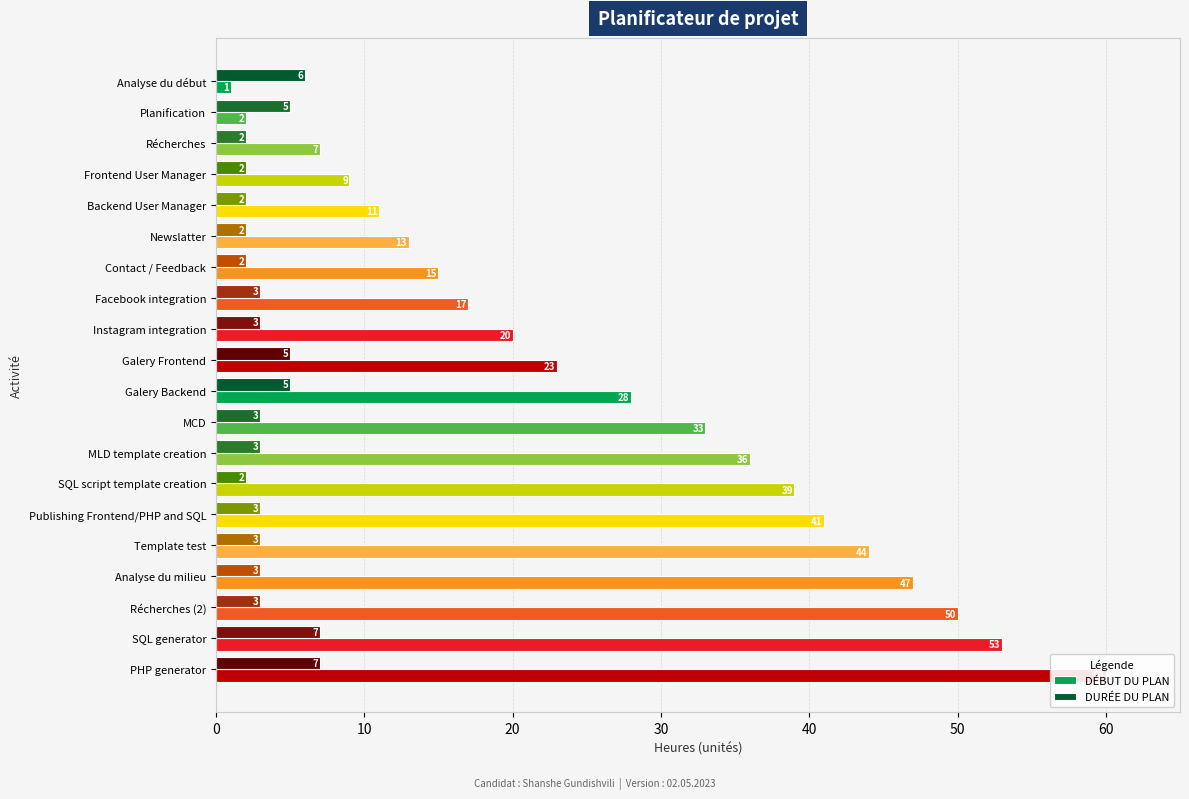

How many data points in DURÉE DU PLAN are above 3?

6